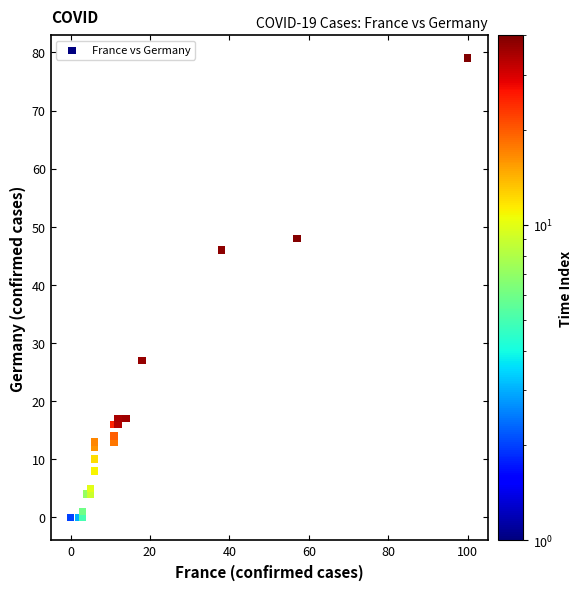

What Y value in the scatter plot is closest to 39?

46